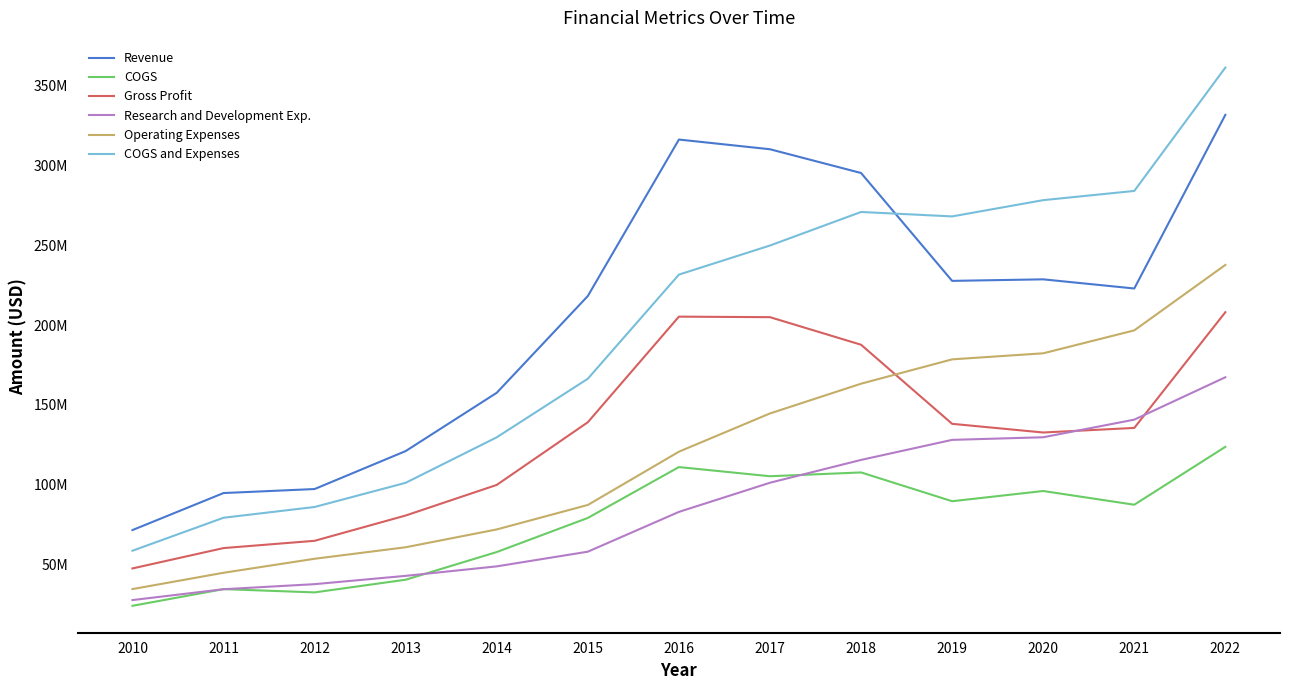

In Gross Profit, how many points are higher than both neighbors (excluding endpoints)?

1